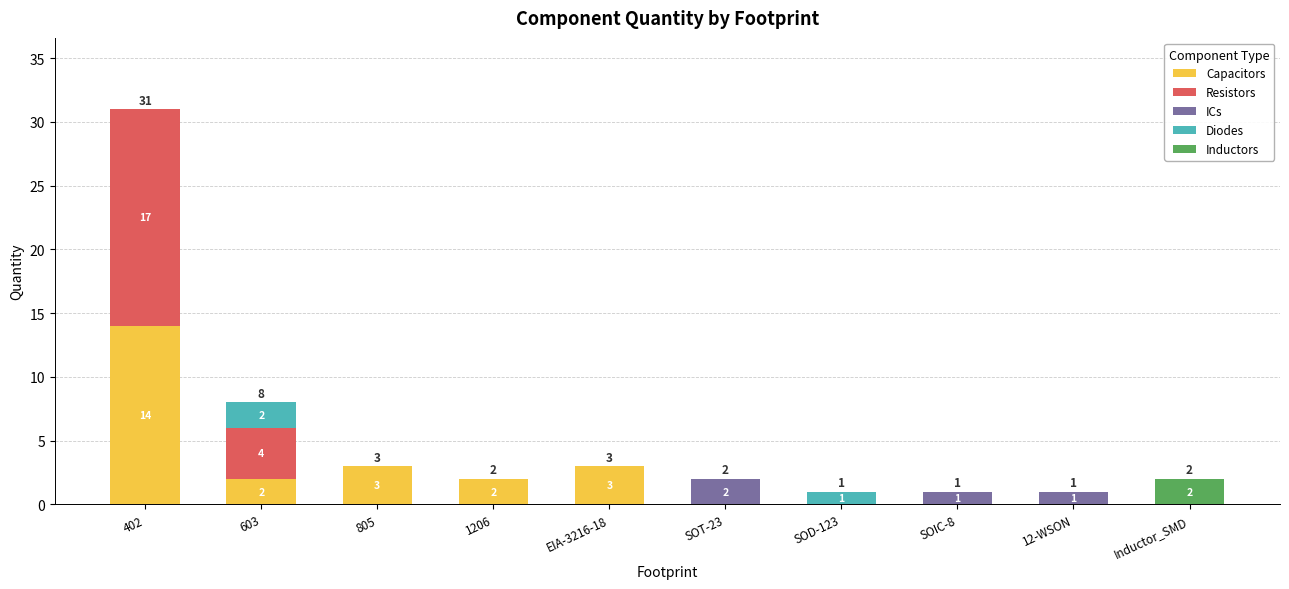

How many series are shown in this chart?

5